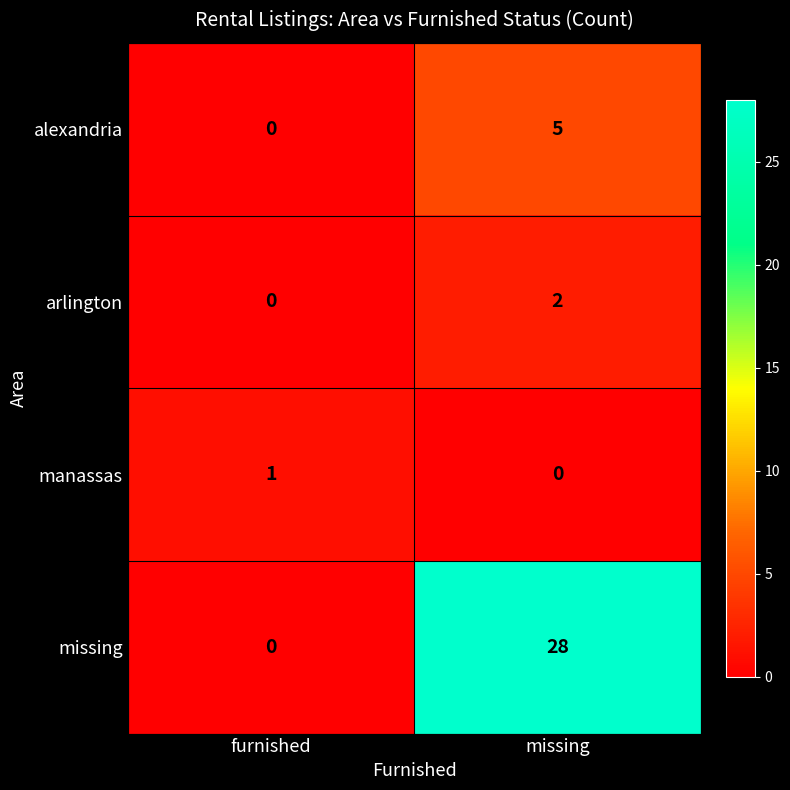

Between furnished and missing, which series saw the biggest shift?

missing